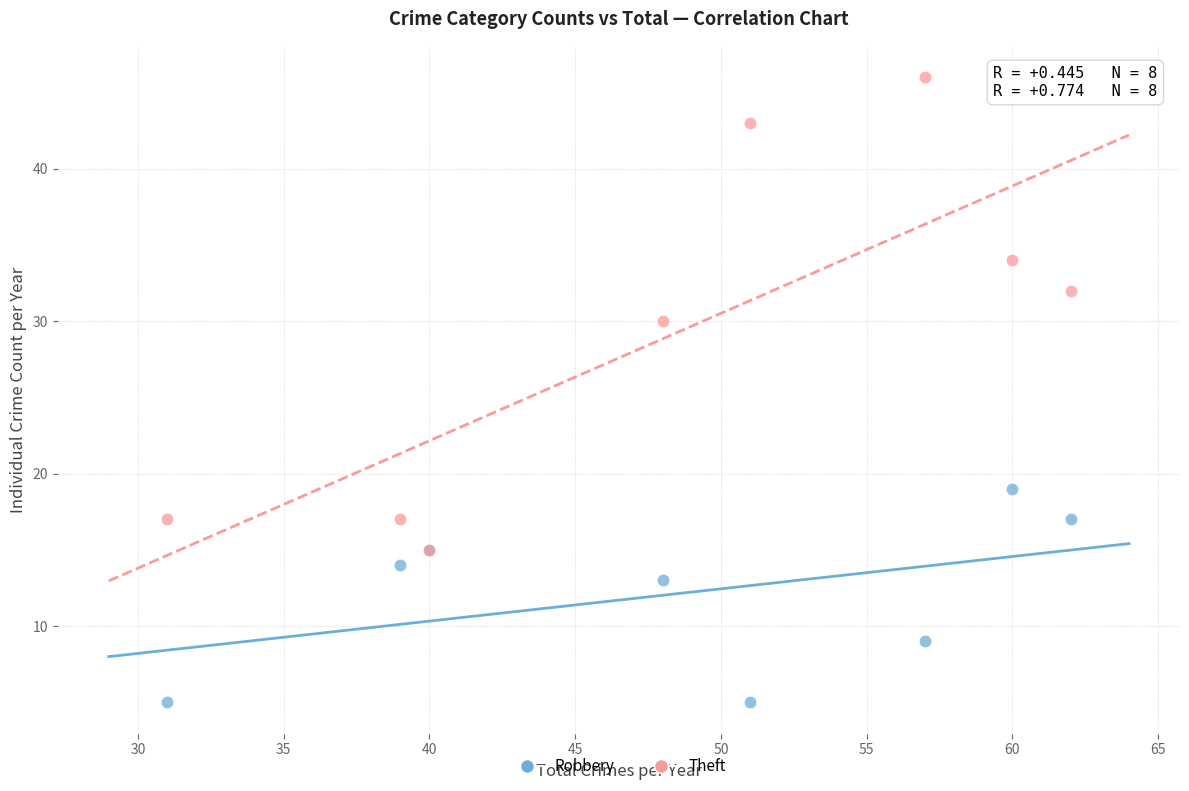

Across all series, what Y value is closest to 25?

30